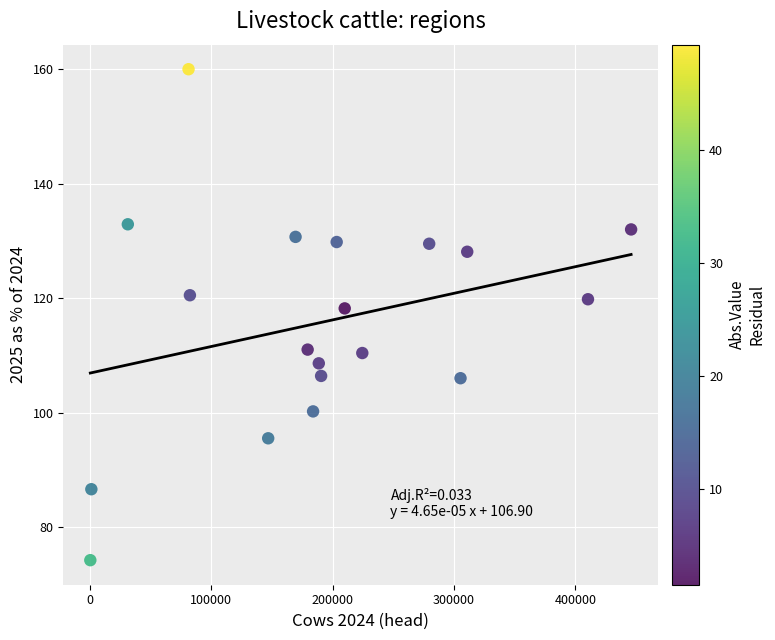

What is the range of Y values (max minus min)?

85.8